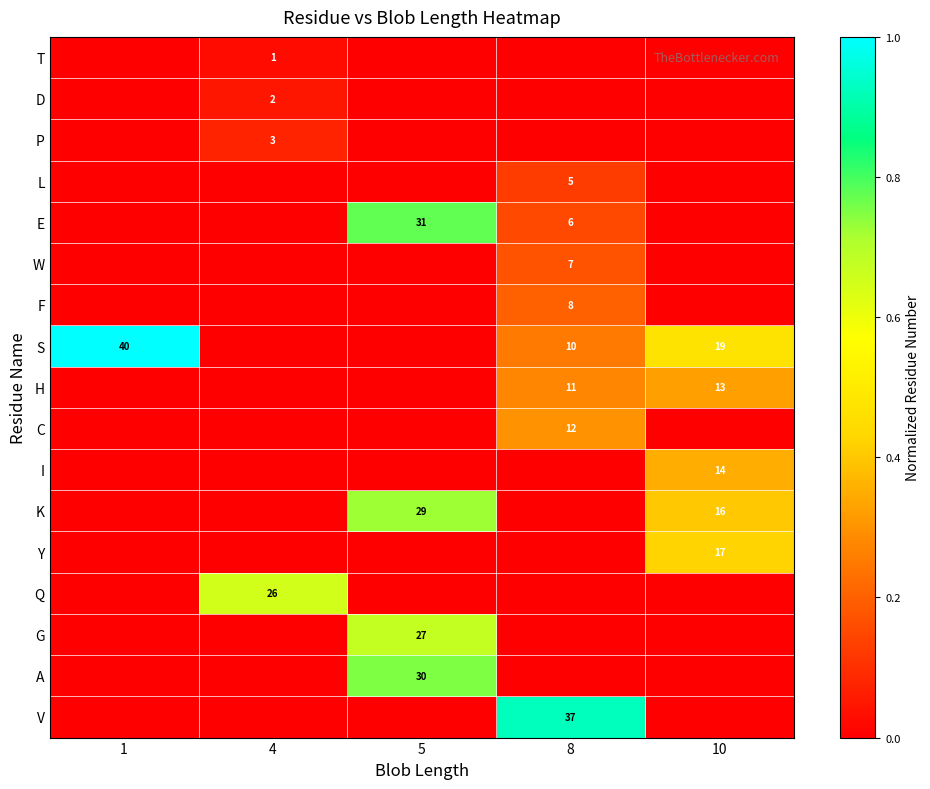

True or false: D has a value of 2 at 4.

True